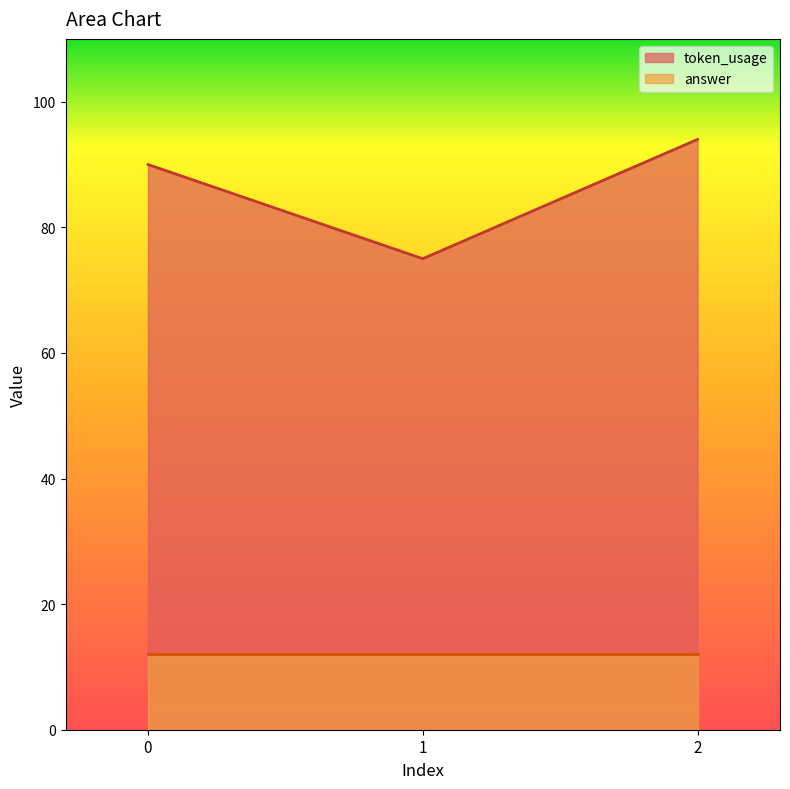

Which label corresponds to the largest value in the chart?

2